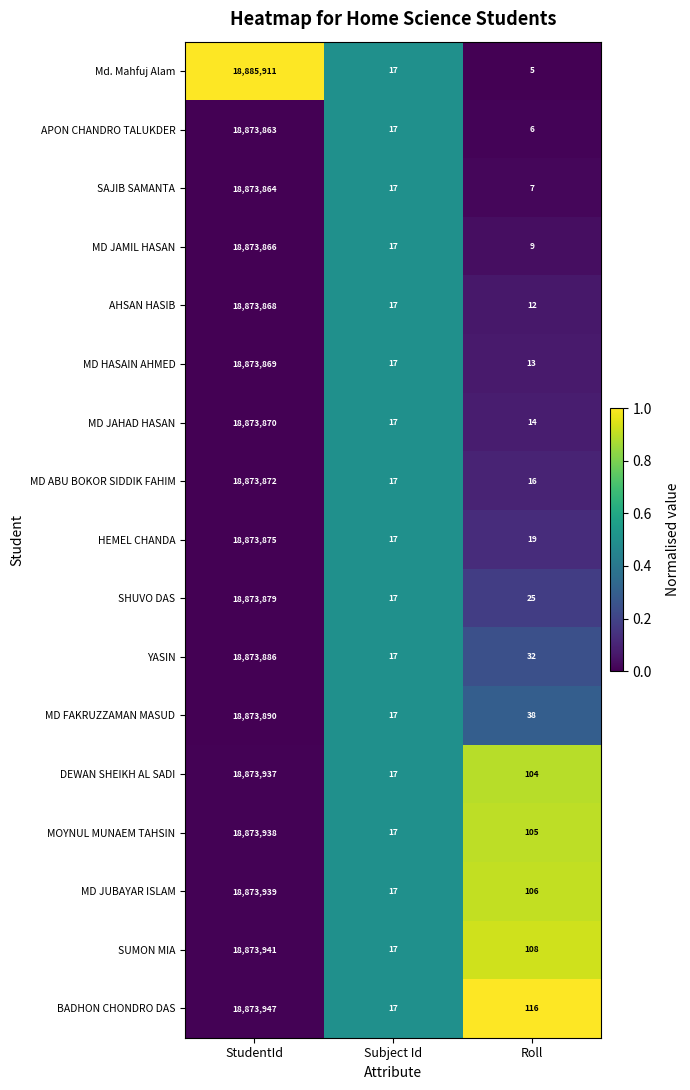

Rank the categories by MD ABU BOKOR SIDDIK FAHIM value from highest to lowest.

StudentId, Subject Id, Roll